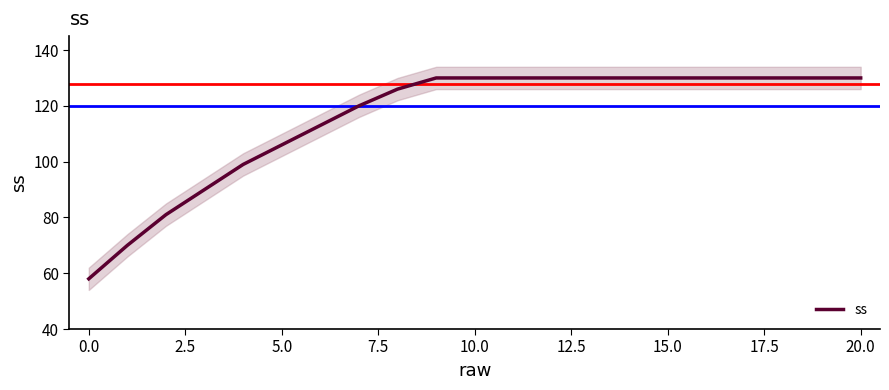

What is the minimum value shown in the chart?

58